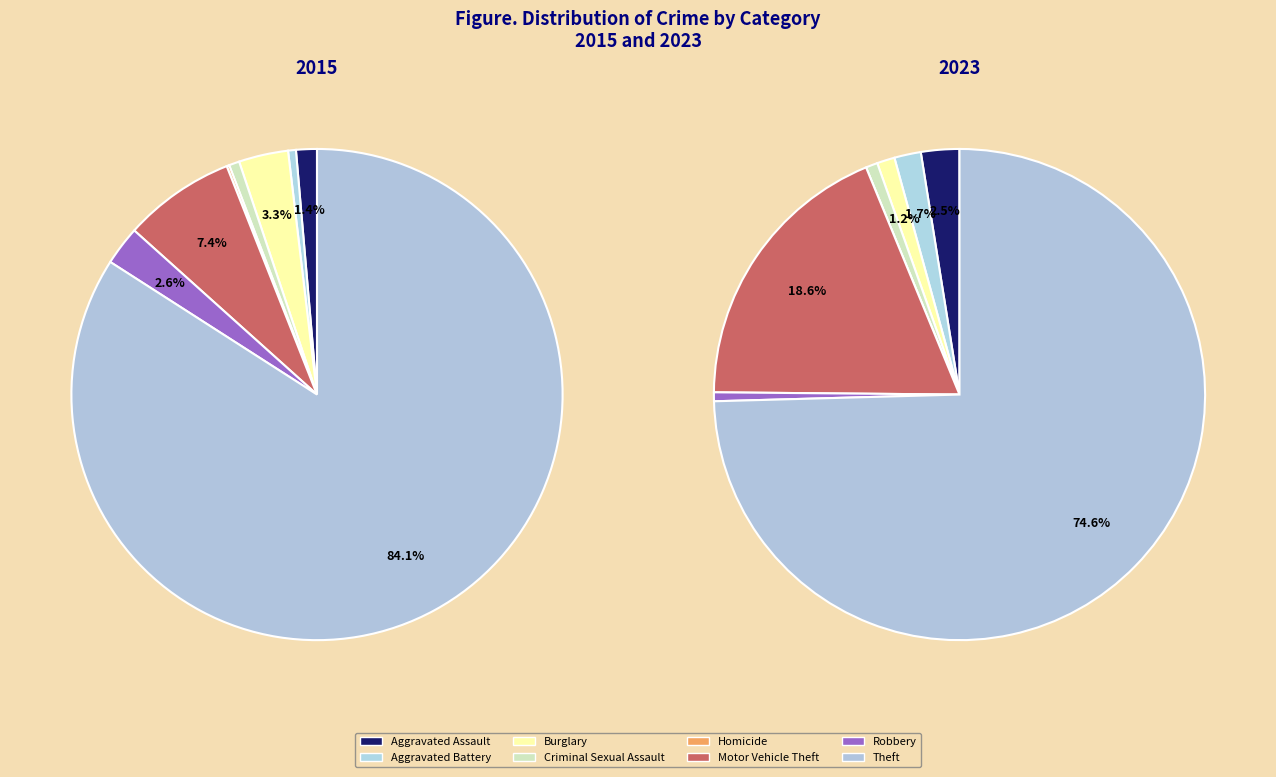

What is the largest slice in the pie chart?

Theft